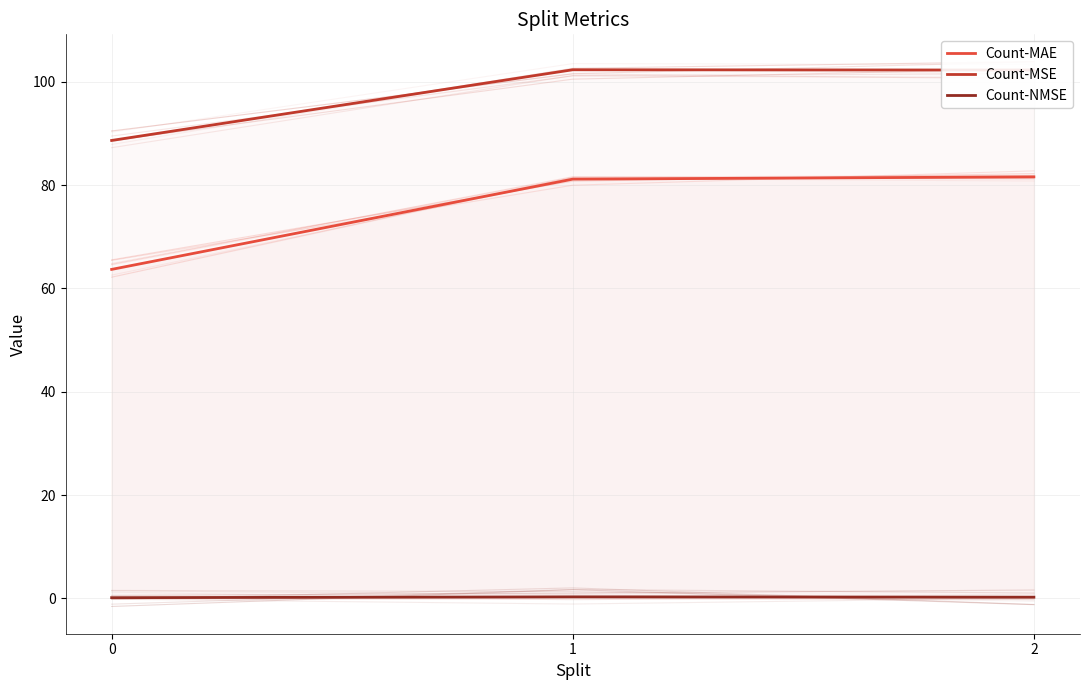

Reading left to right, extract all data points from this chart.

Count-MAE: 0=63.7	1=81.2	2=81.6
Count-MSE: 0=88.7	1=102.3	2=102.3
Count-NMSE: 0=0.1	1=0.3	2=0.2